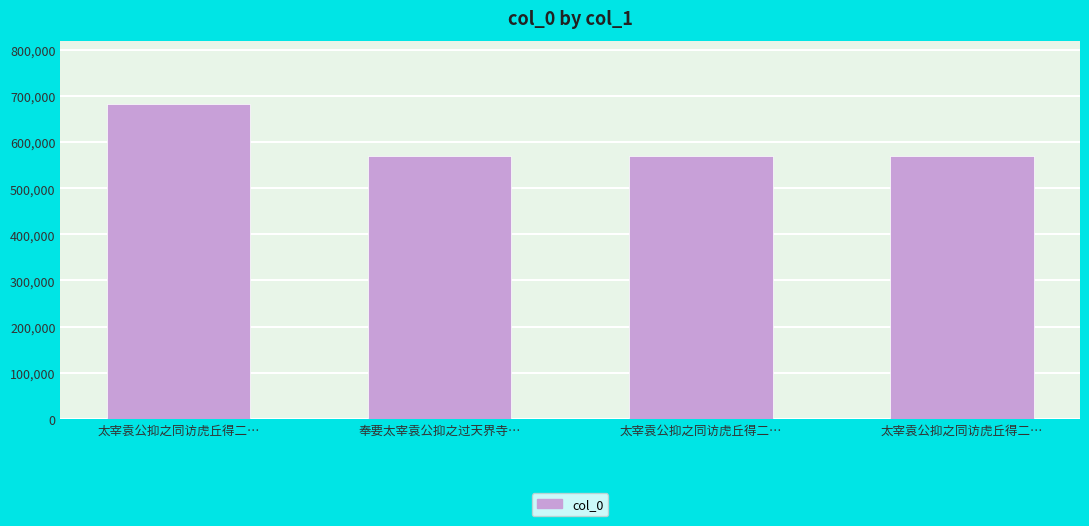

Does the chart contain any negative values?

No